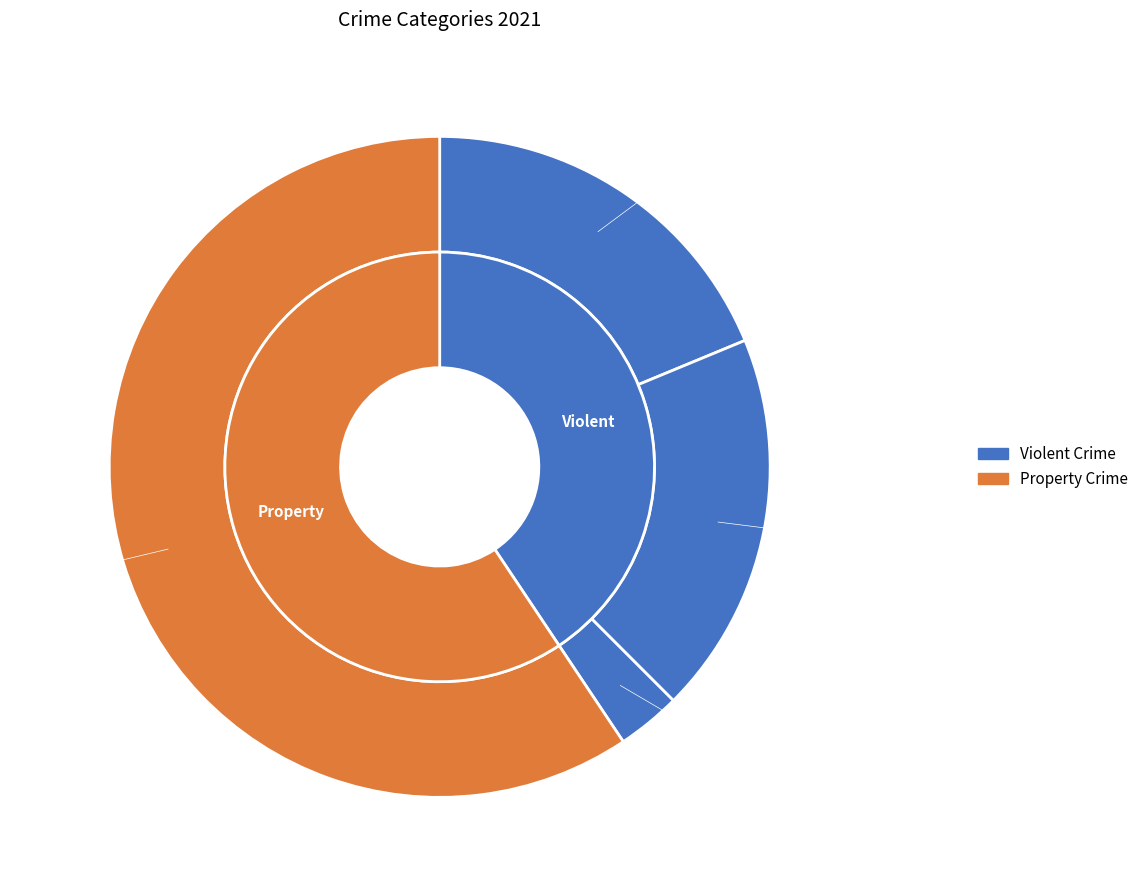

The Robbery slice represents 69% of the pie. True or false?

False